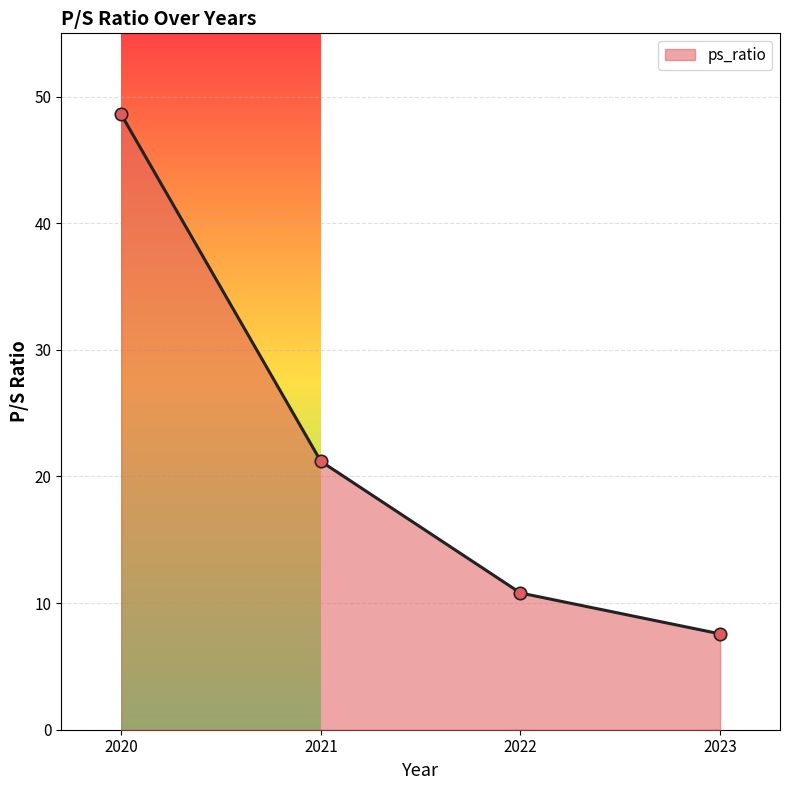

What is the change in value from 2020 to 2023?

-41.0